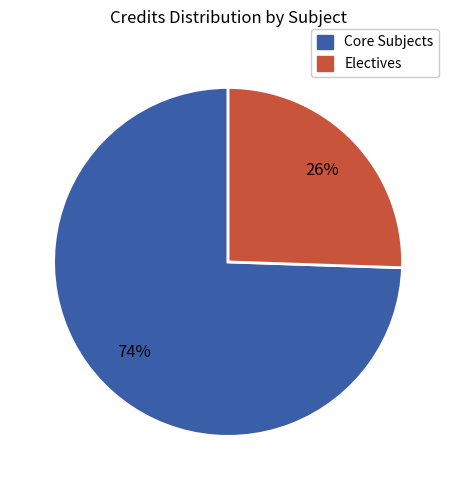

Is there any slice that represents more than half of the pie?

Yes